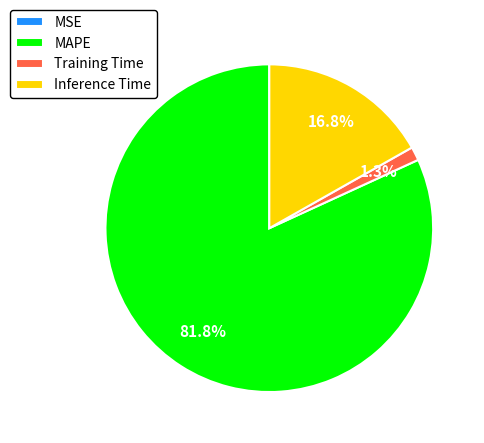

What percentage is the MAPE slice, to the nearest percent?

82%